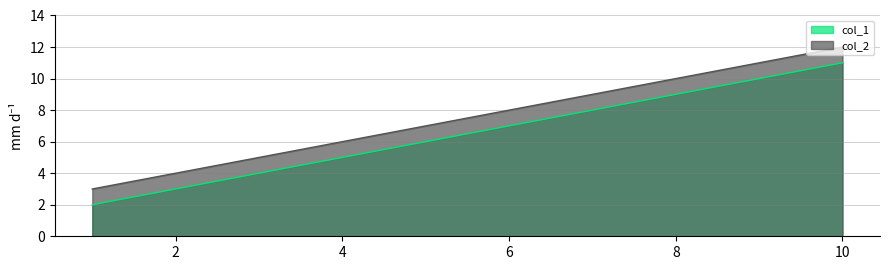

What is the value of the col_1 point at the 1st from the left?

2